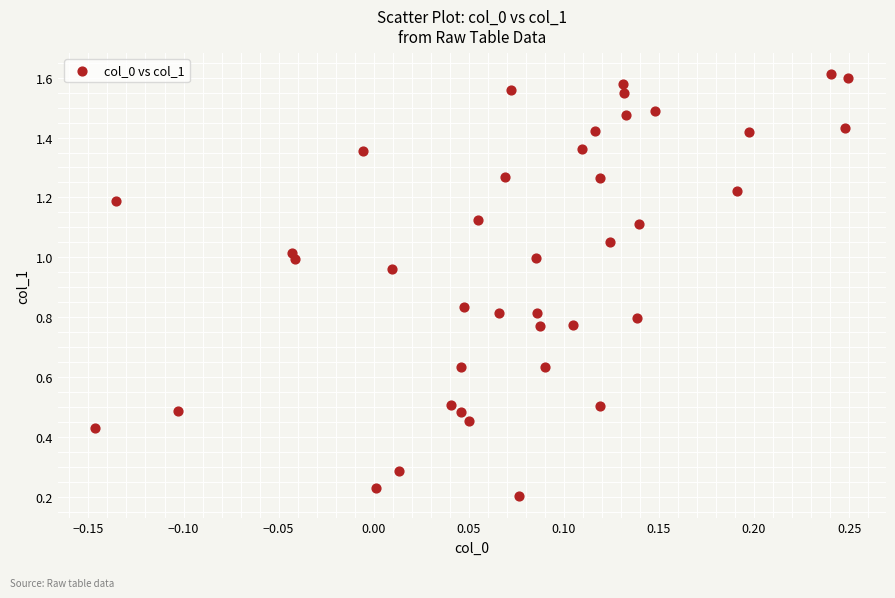

Count the number of points in this scatter plot.

40